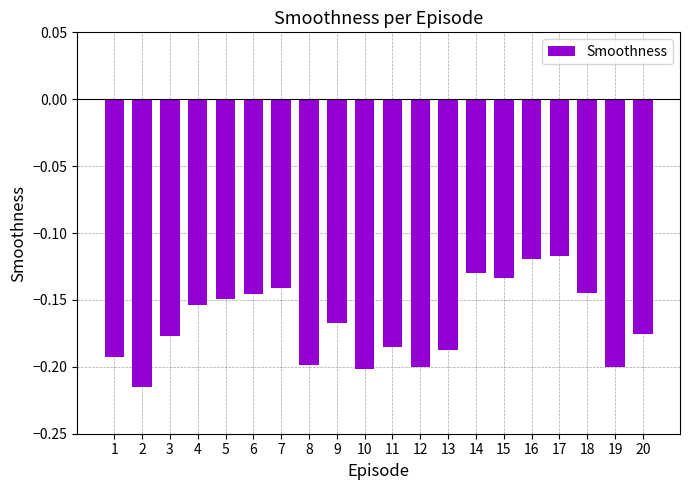

Between 9 and 19, which is larger?

9